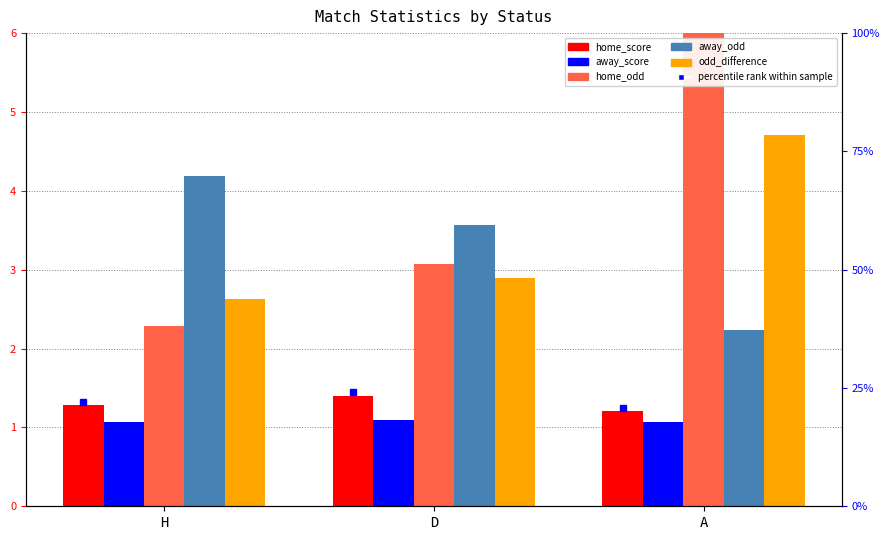

How many bars are there in total?

15